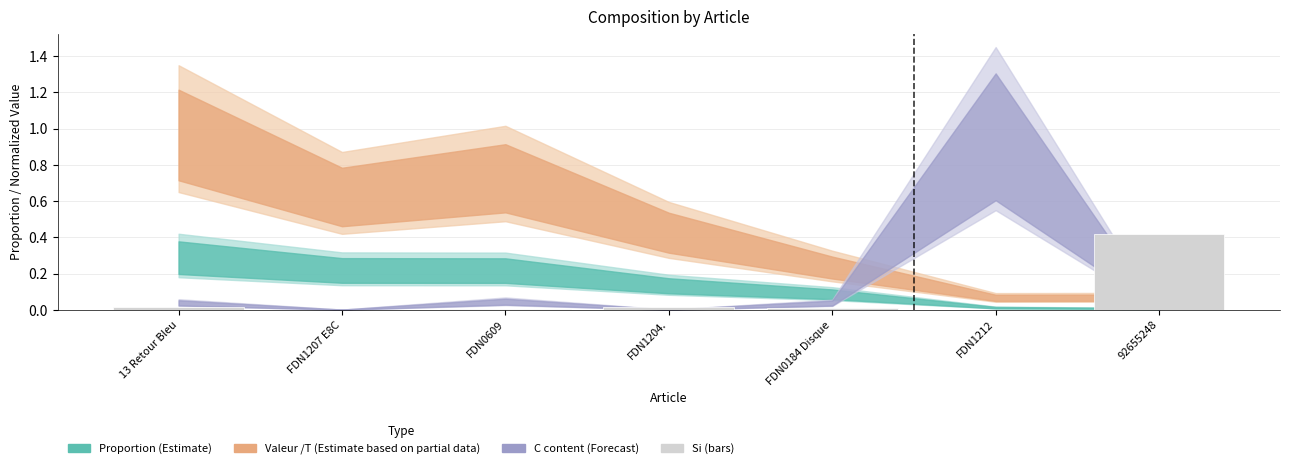

Which label corresponds to the largest value in the chart?

92655248